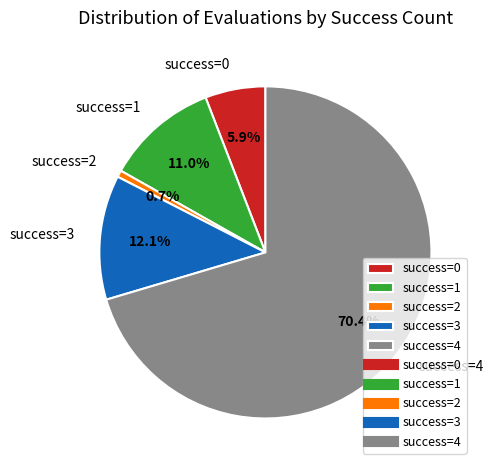

Which has a higher value, success=2 or success=1?

success=1